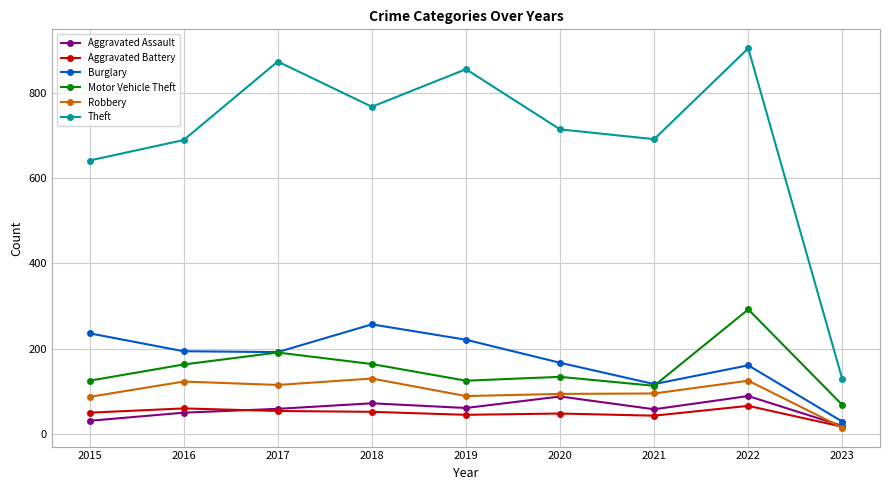

The Aggravated Assault series shows 115 at 2018. True or false?

False